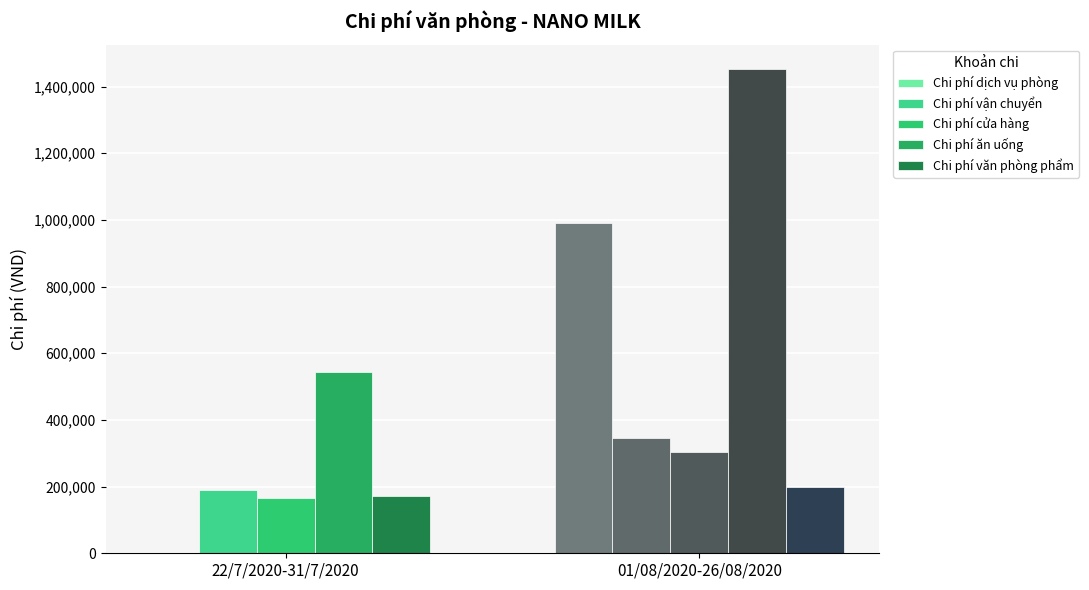

How many series are shown in this chart?

5